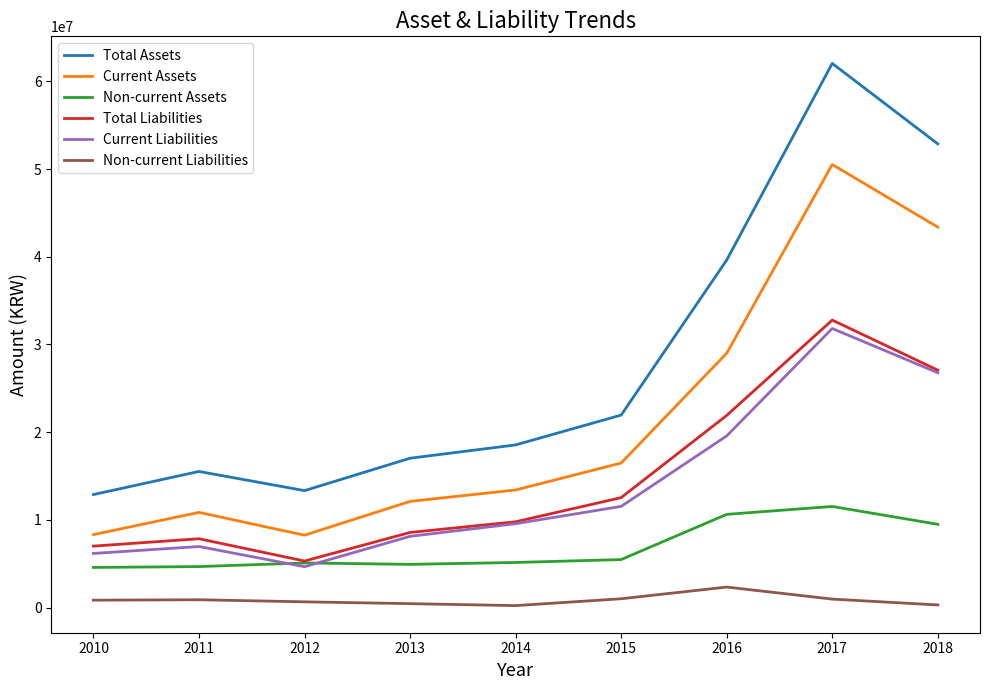

At which label does Current Liabilities reach its minimum?

2012